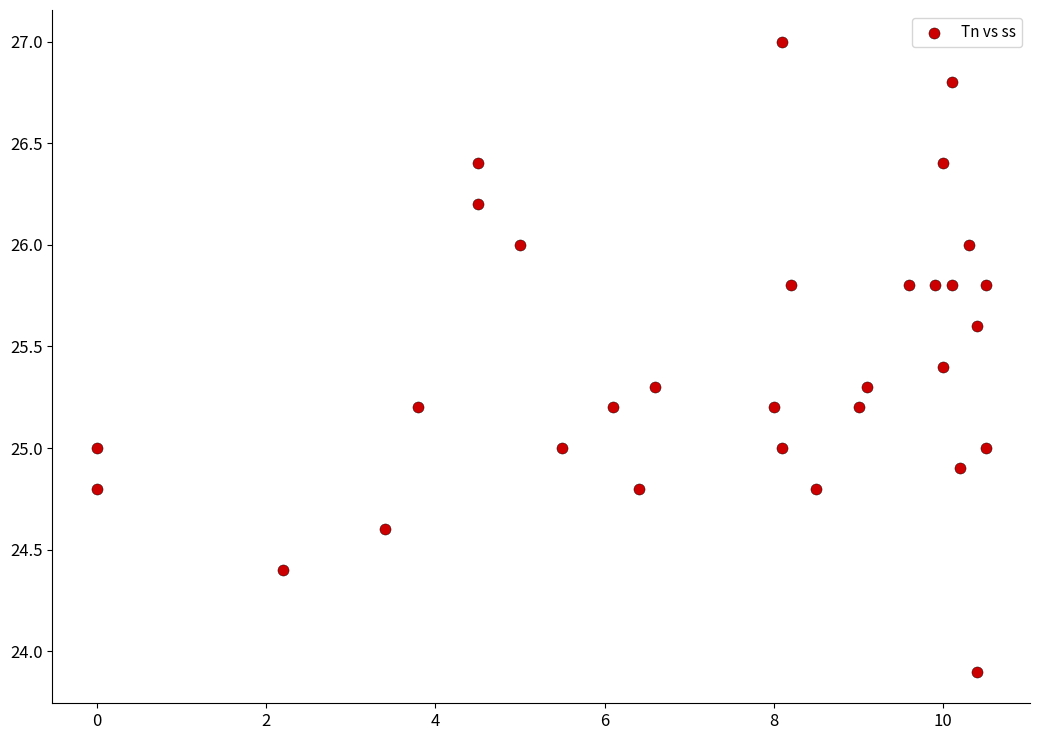

What is the range of X values (max minus min)?

10.5